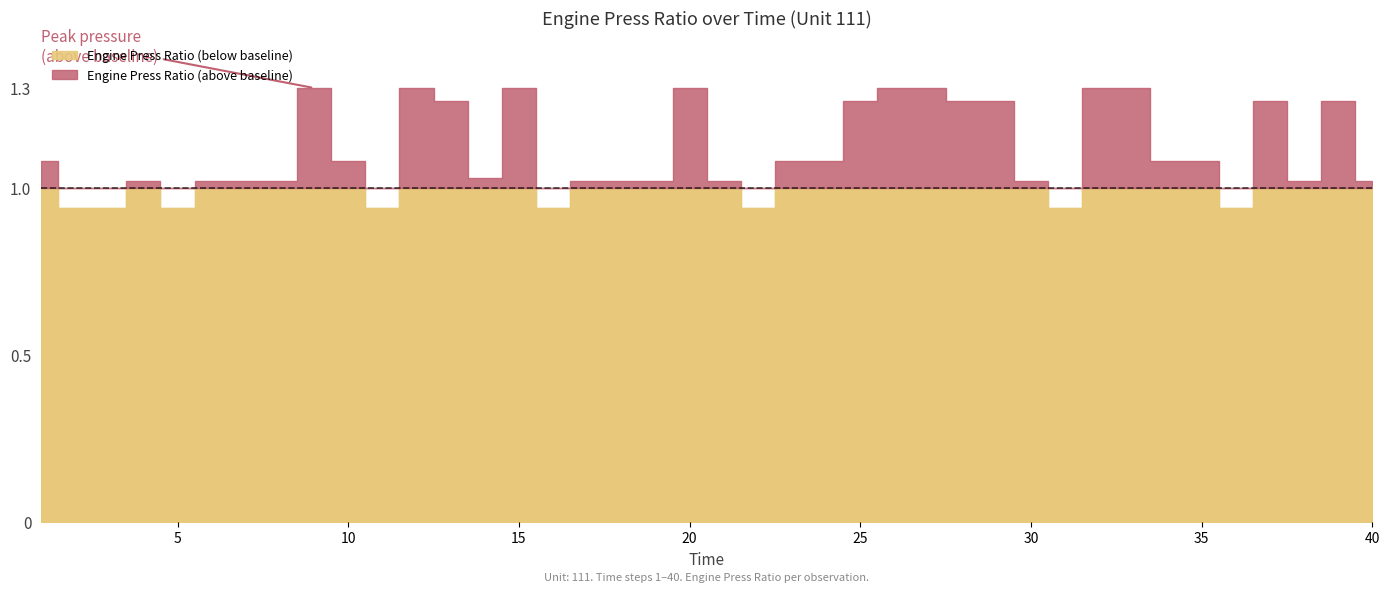

Reading right to left, what are all the values shown in this chart?

40=1.0	39=1.3	38=1.0	37=1.3	36=0.9	35=1.1	34=1.1	33=1.3	32=1.3	31=0.9	30=1.0	29=1.3	28=1.3	27=1.3	26=1.3	25=1.3	24=1.1	23=1.1	22=0.9	21=1.0	20=1.3	19=1.0	18=1.0	17=1.0	16=0.9	15=1.3	14=1.0	13=1.3	12=1.3	11=0.9	10=1.1	9=1.3	8=1.0	7=1.0	6=1.0	5=0.9	4=1.0	3=0.9	2=0.9	1=1.1